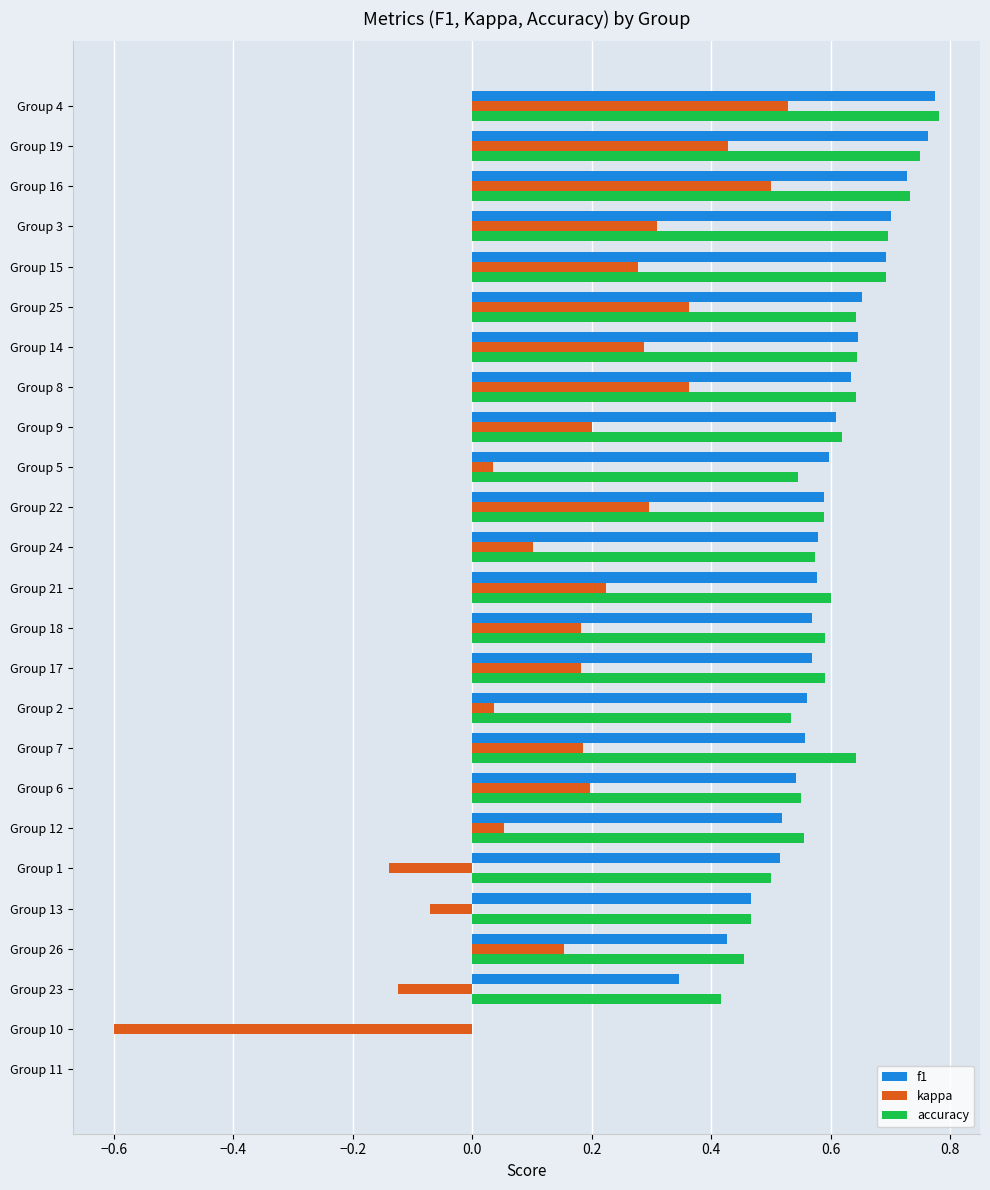

Count the number of data series in this chart.

3